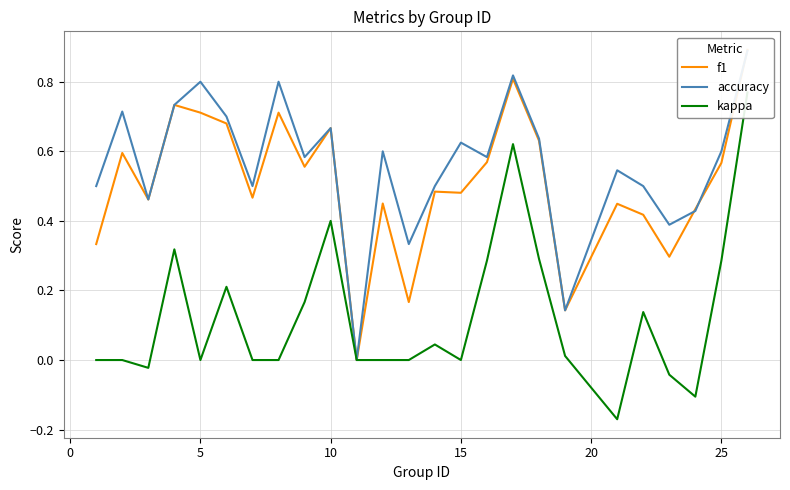

What is the smallest value displayed?

-0.2